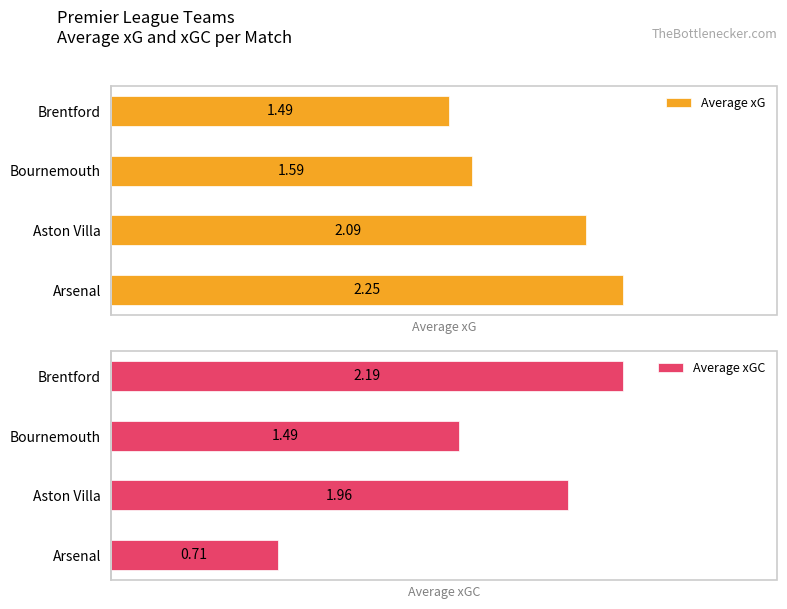

List the labels in order of Average xG value, smallest first.

Brentford, Bournemouth, Aston Villa, Arsenal